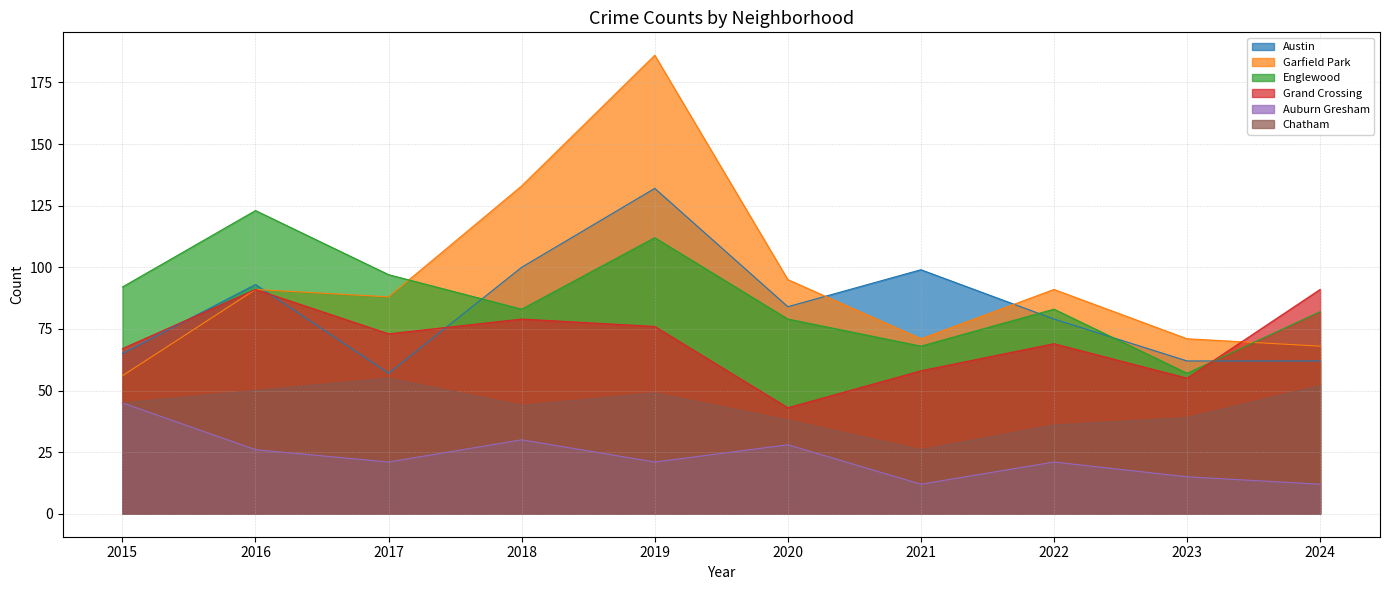

Count the number of categories in the chart.

10